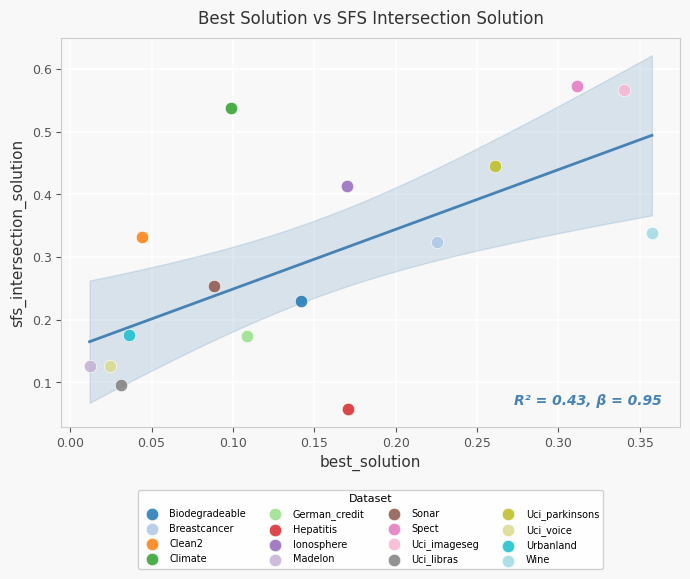

What are all the series names shown in the legend?

Biodegradeable, Breastcancer, Clean2, Climate, German_credit, Hepatitis, Ionosphere, Madelon, Sonar, Spect, Uci_imageseg, Uci_libras, Uci_parkinsons, Uci_voice, Urbanland, Wine